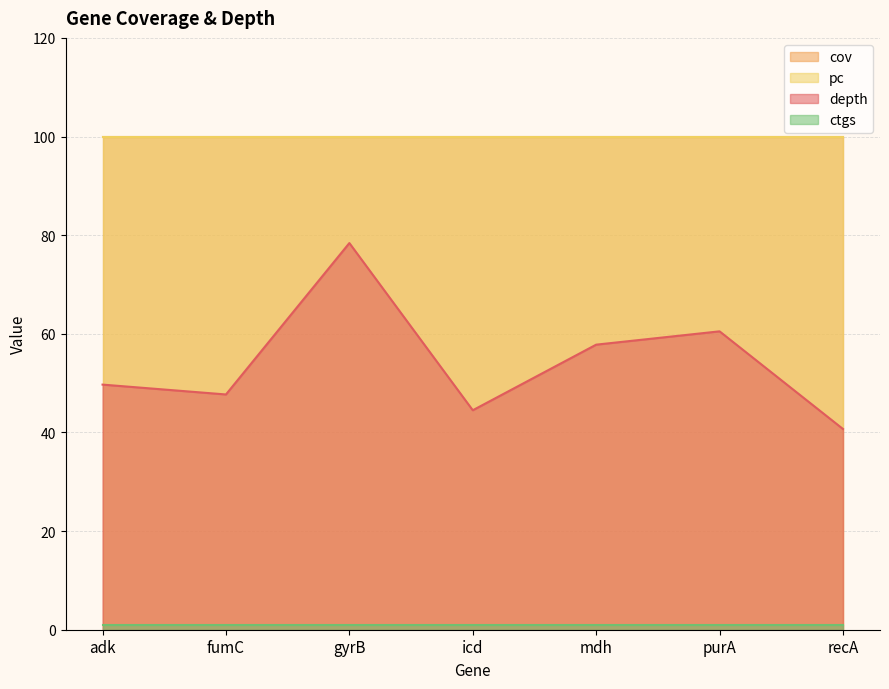

Between adk and recA, which series saw the biggest shift?

depth